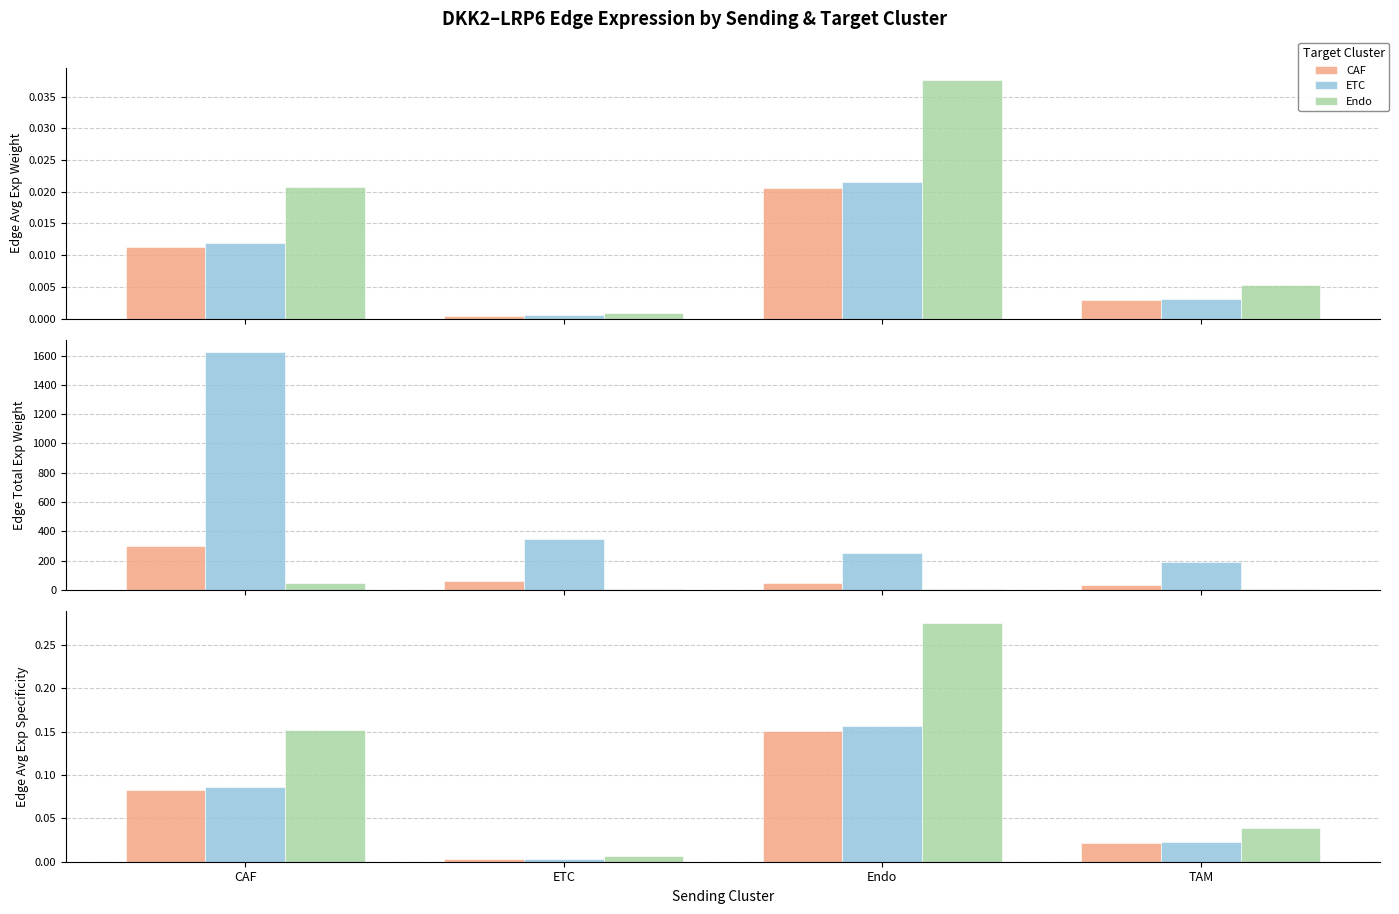

What is the sum of the ETC values at ETC and CAF?

0.1